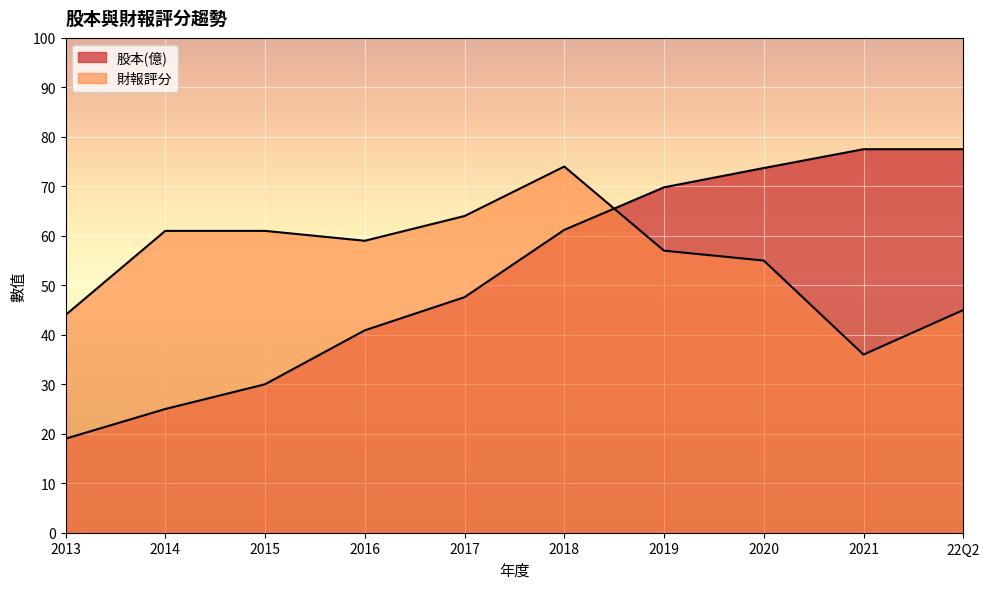

What is the spread (max minus min) of values at 2016?

18.1